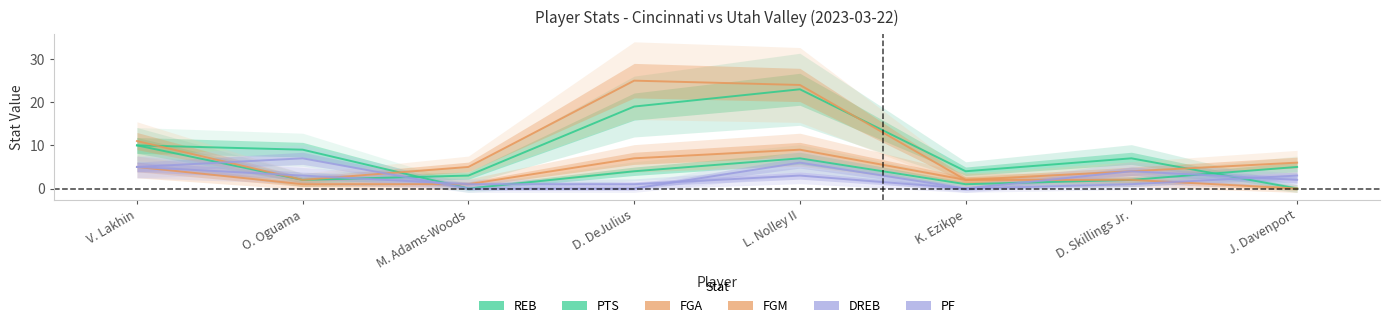

How many positive values does the REB series have?

7